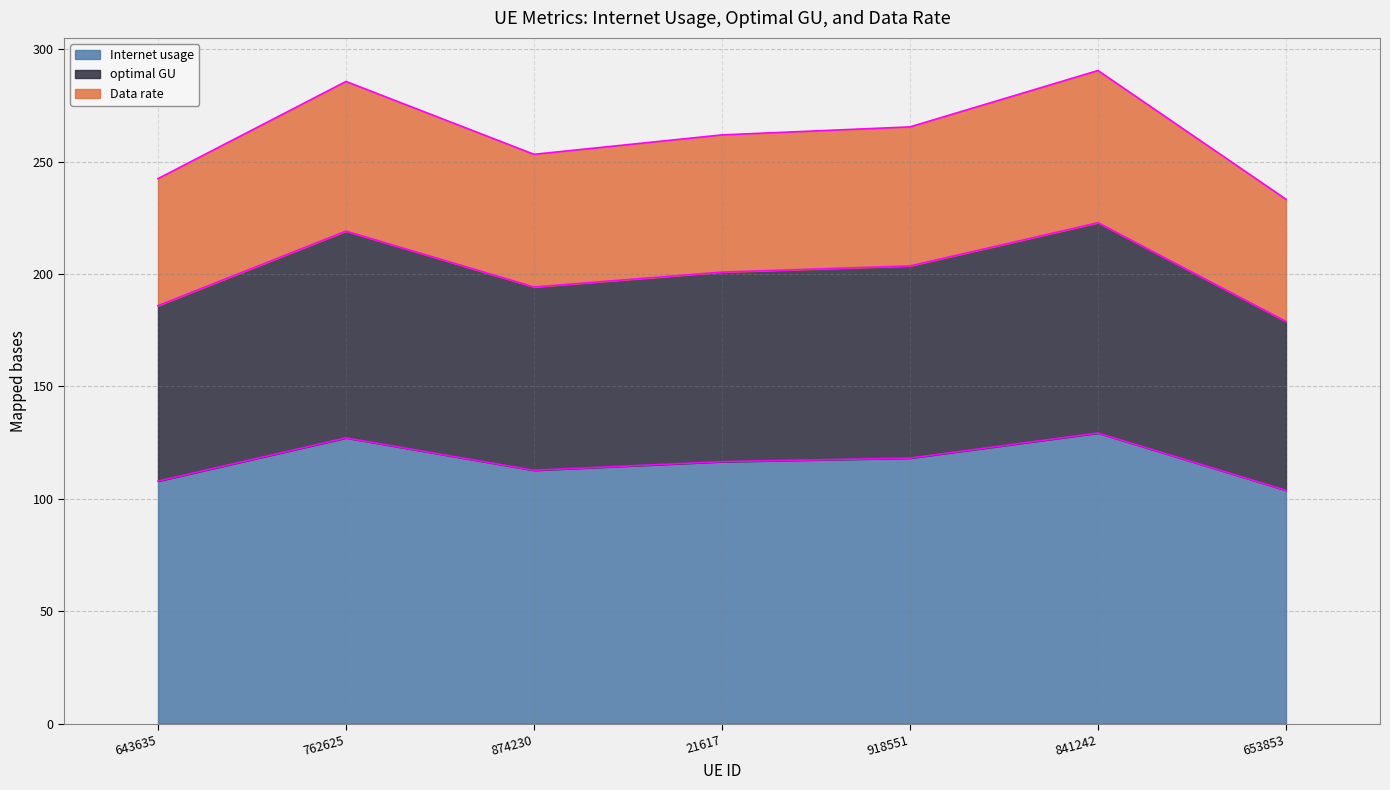

True or false: optimal GU and Internet usage intersect in this chart.

False